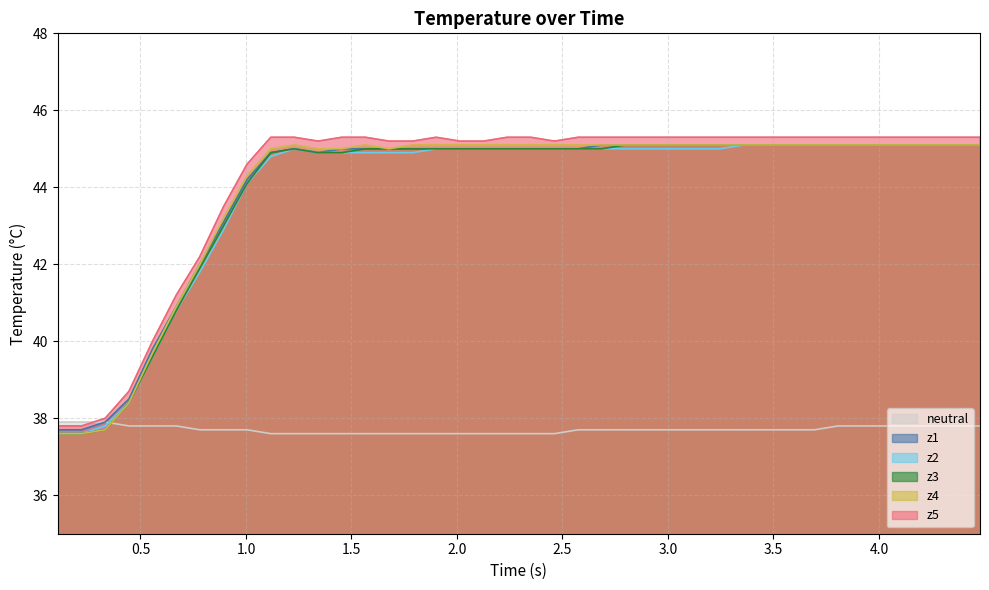

What is the greatest value displayed?

45.3